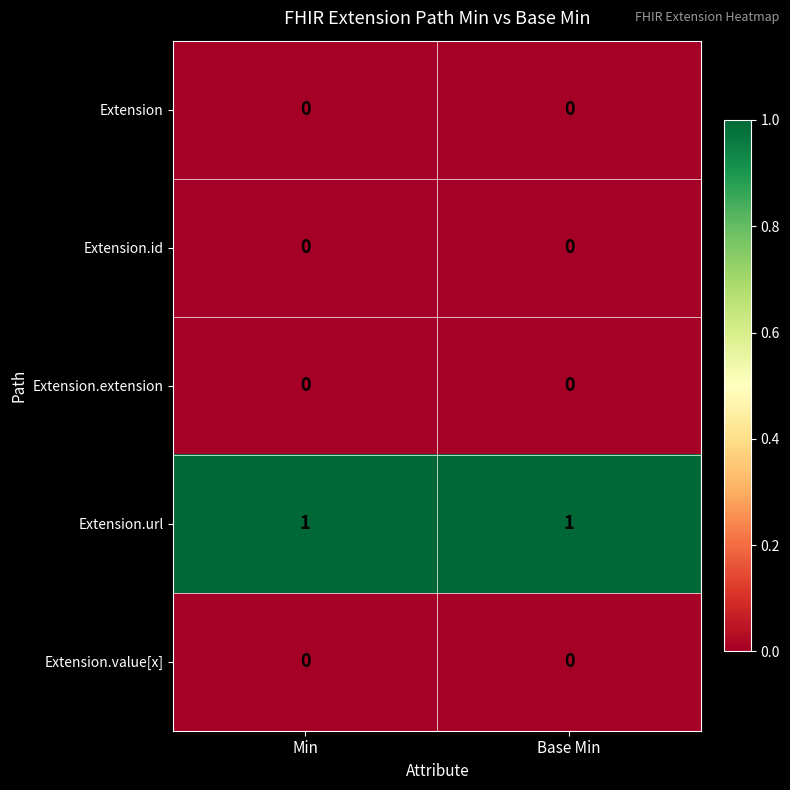

What is the difference between the highest and lowest values at Min?

1